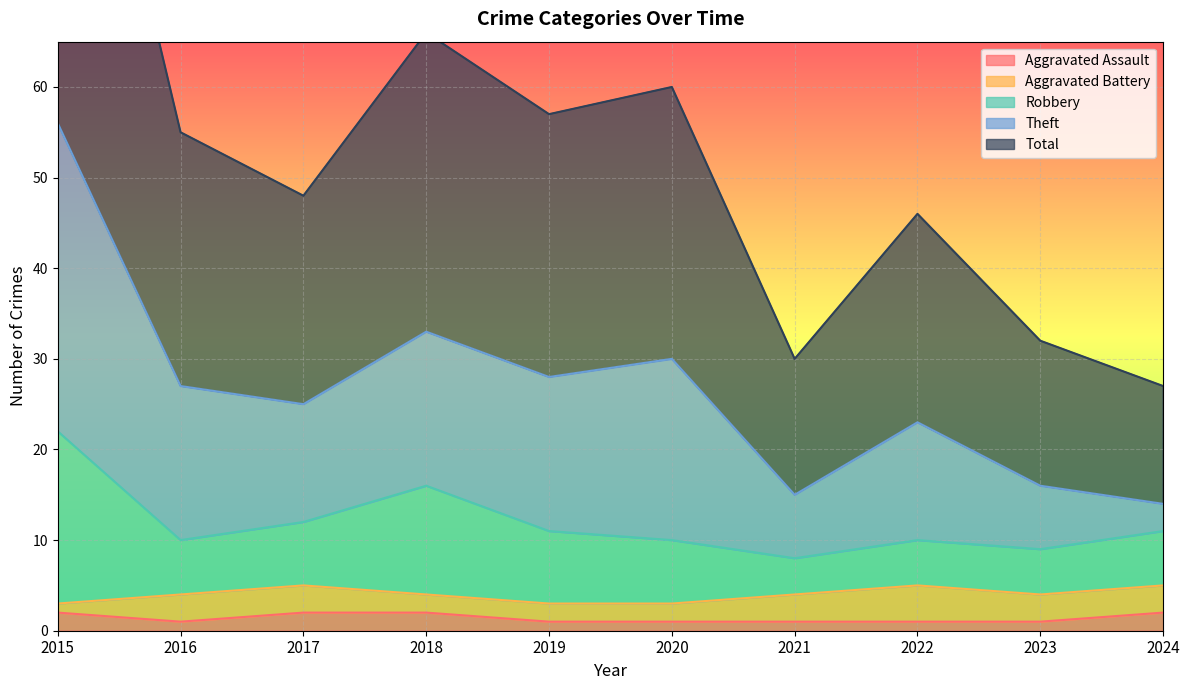

True or false: Aggravated Assault has a value of 1 at 2019.

True